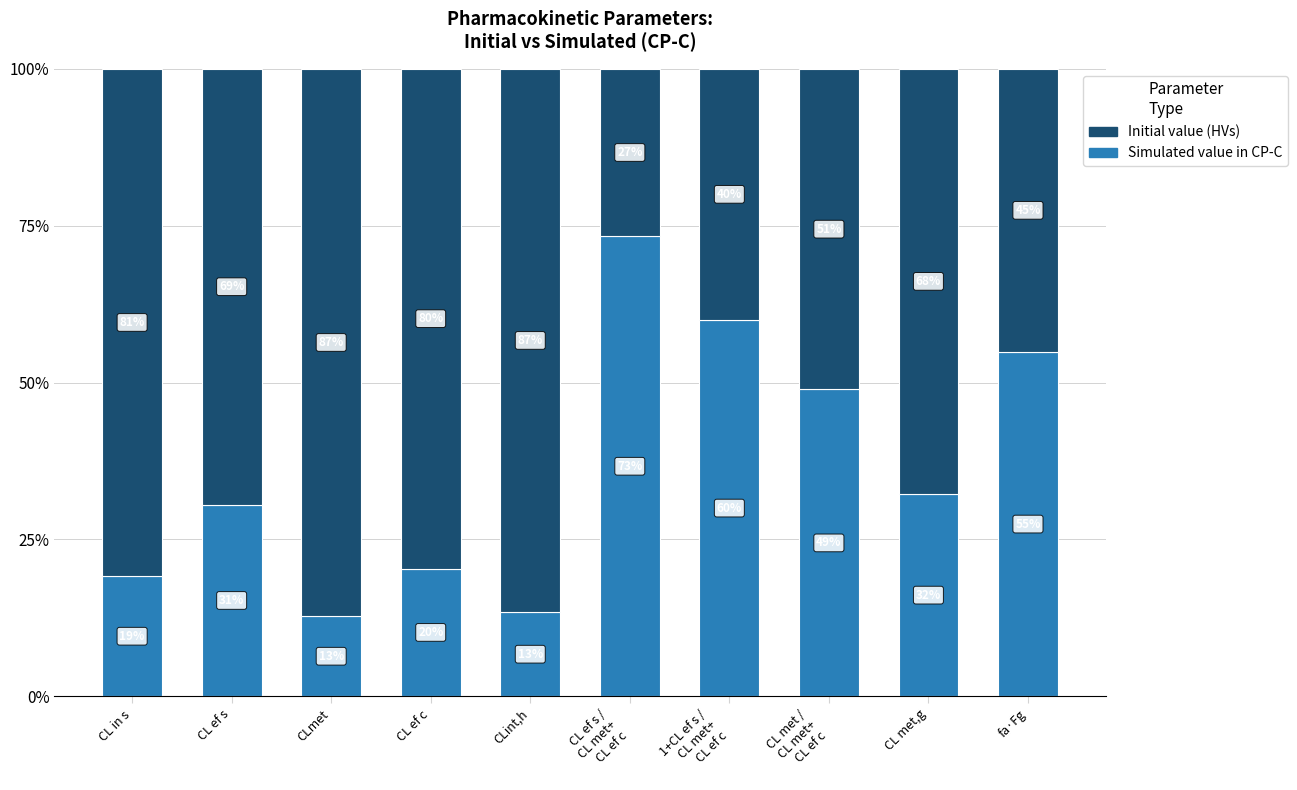

What value does the Simulated value in CP-C series have at CL met,g?

32.3